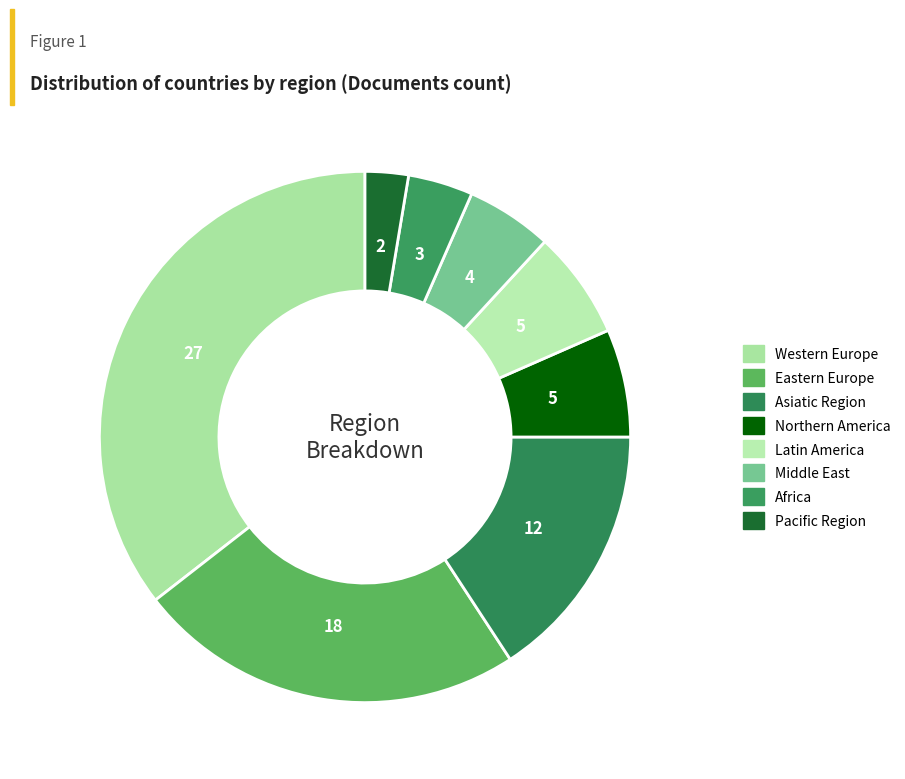

How many slices are in this pie chart?

8